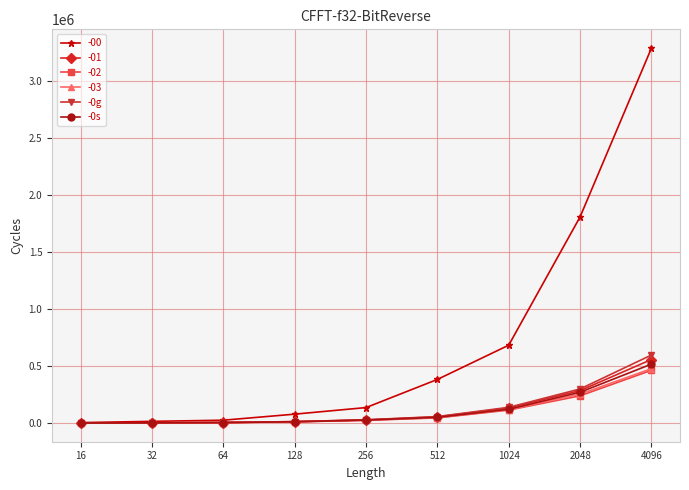

Which series has the largest range (max minus min)?

-00